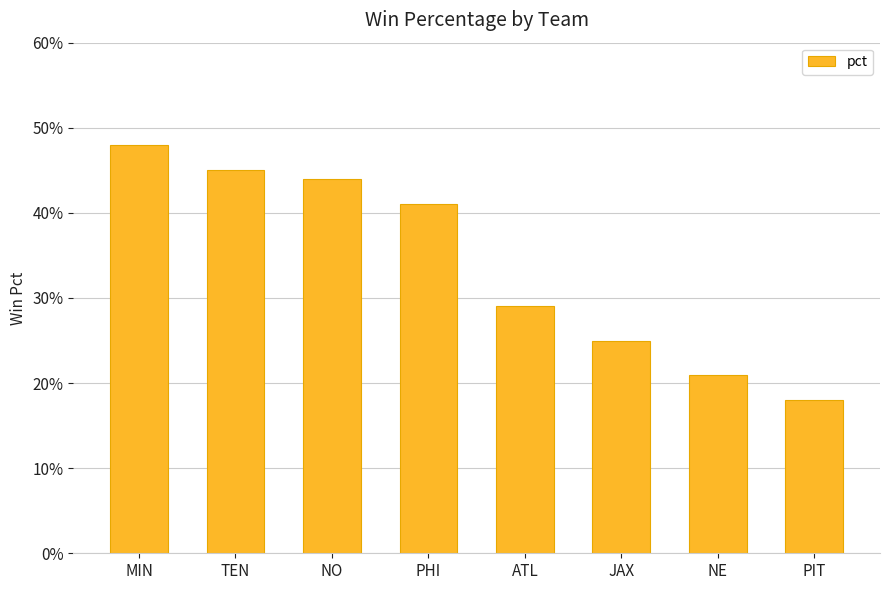

Does the chart contain any negative values?

No